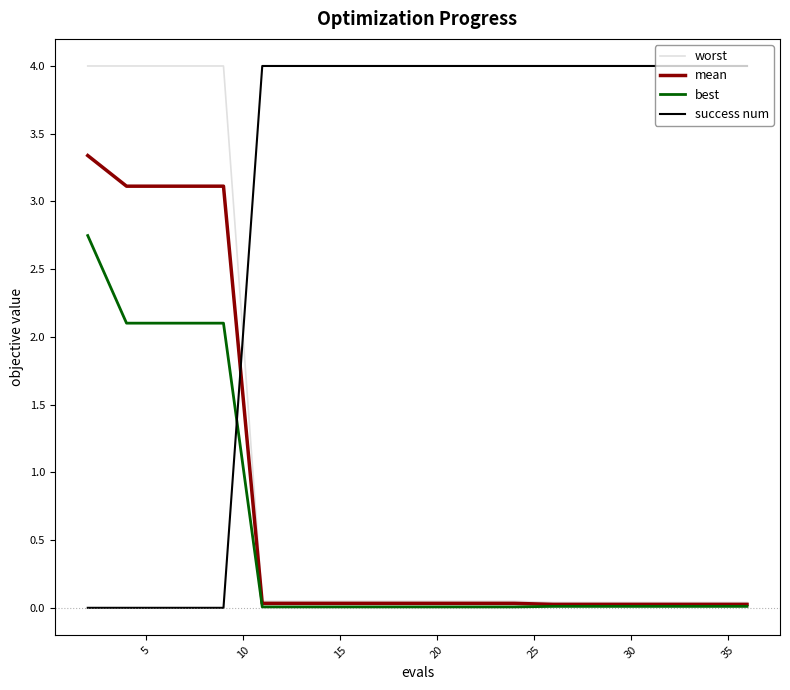

How many intersections are there between success num and best?

1